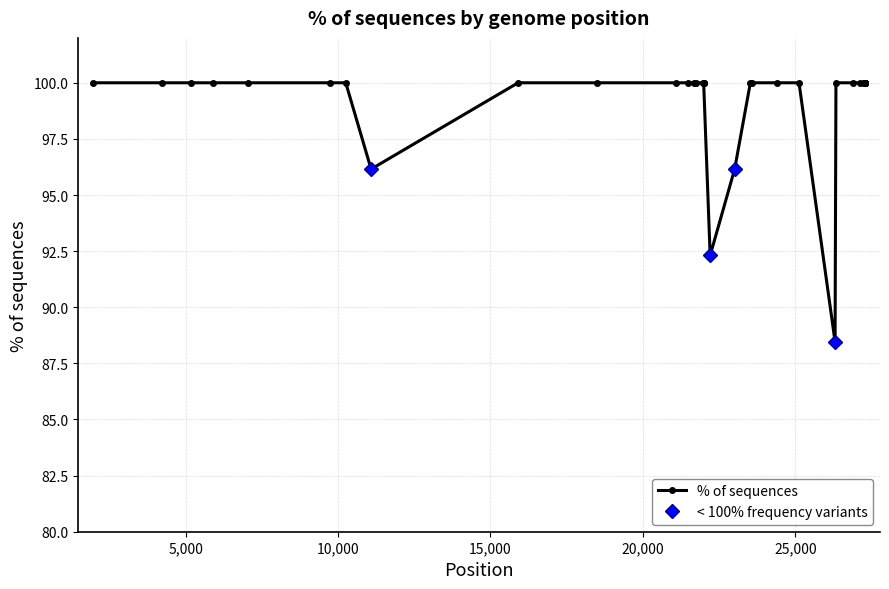

How many values are below 100?

4